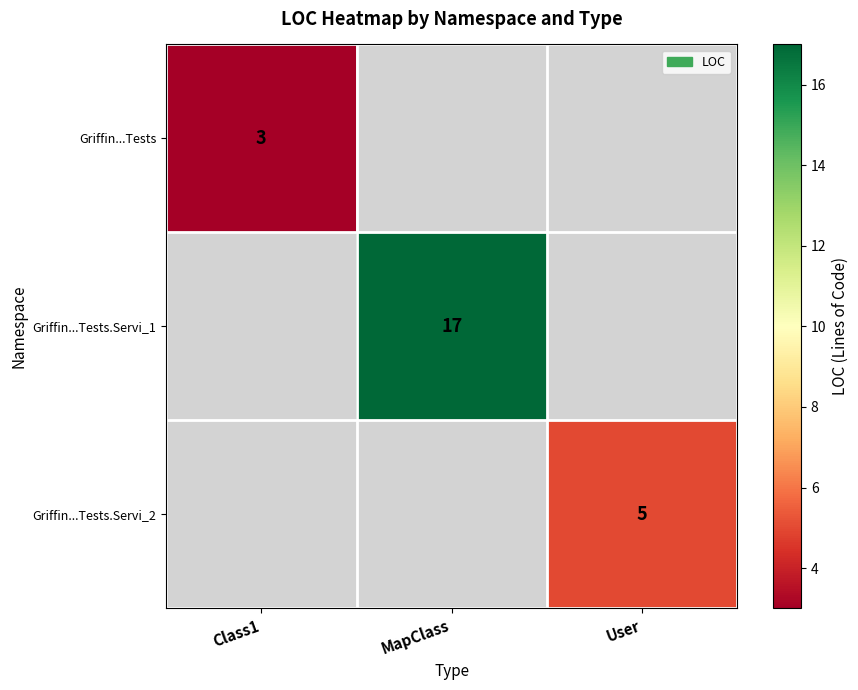

Is it true that Griffin...Tests equals 3 at Class1?

True